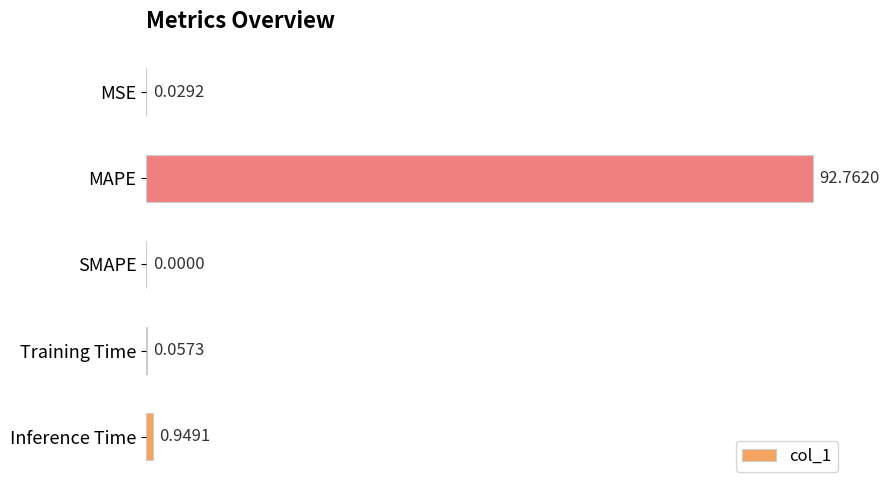

At which label is the value closest to 46?

Inference Time